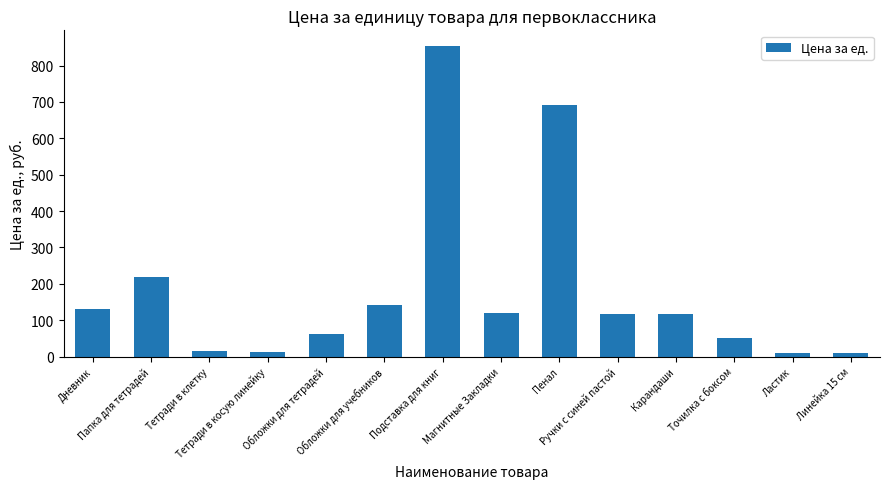

What is the average value?

182